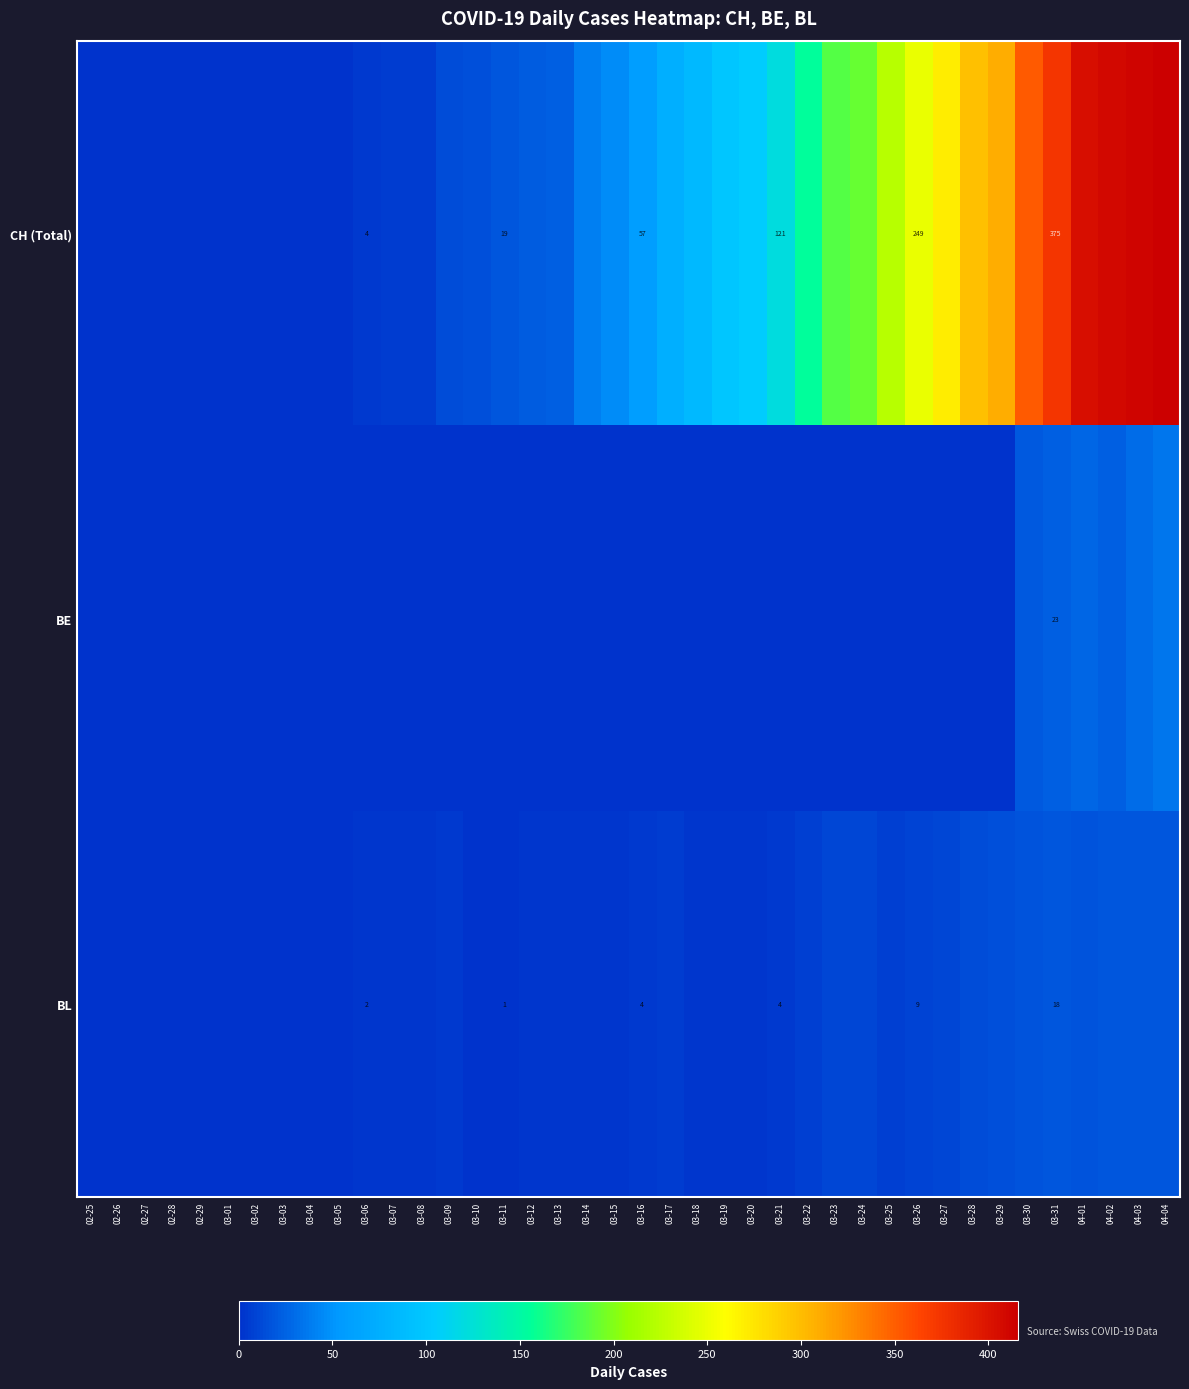

True or false: CH (Total) has a value of 19 at 03-11.

True